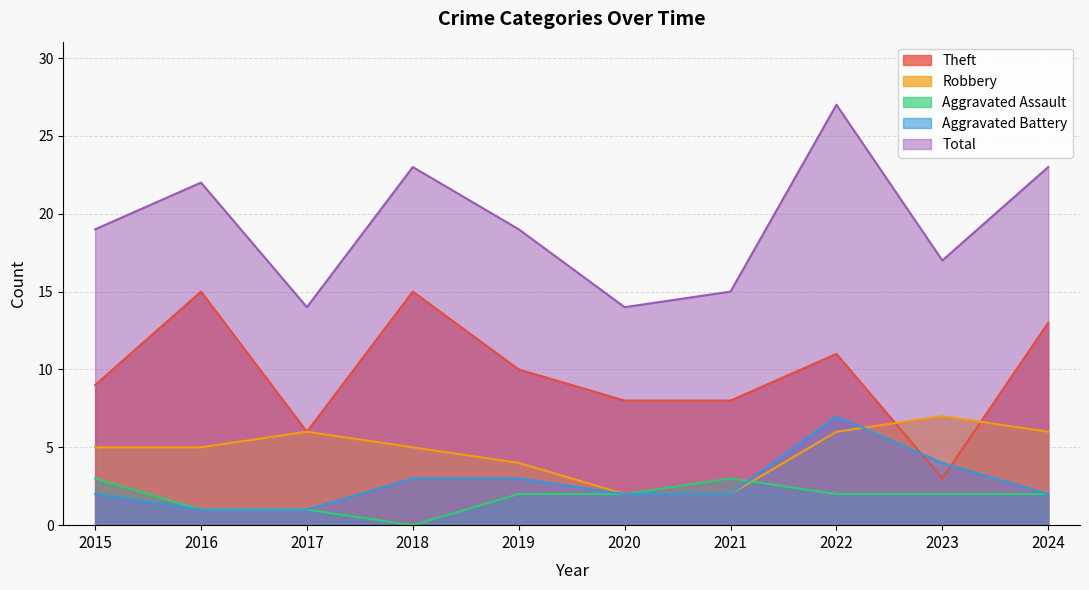

Between 2023 and 2020, which is larger?

2020